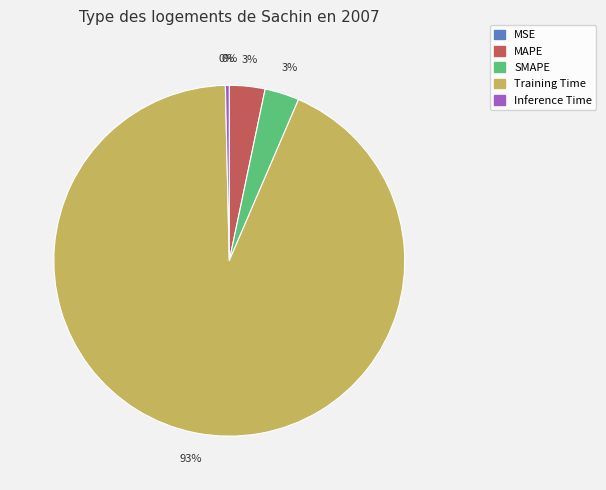

Between MAPE and Inference Time, which is larger?

MAPE